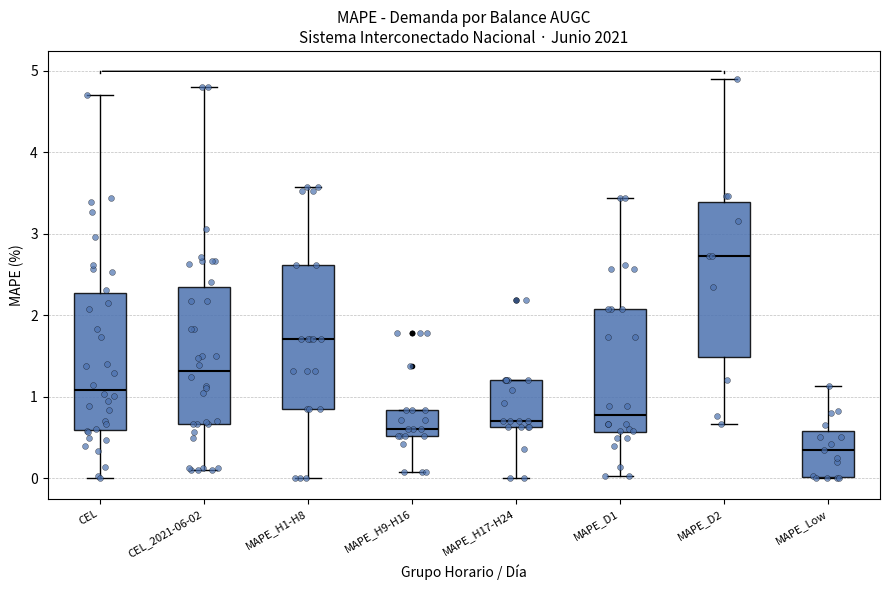

Reading left to right, read every box against the y-axis: the position of its median line, the range the box covers, and the ends of its whiskers. The values are not printed on the chart, so give them approximately, as read against the axis.

CEL: median 1.1, box 0.6 to 2.3, whiskers 0.0 to 4.7
CEL_2021-06-02: median 1.3, box 0.7 to 2.4, whiskers 0.1 to 4.8
MAPE_H1-H8: median 1.7, box 0.8 to 2.6, whiskers 0.0 to 3.6
MAPE_H9-H16: median 0.6, box 0.5 to 0.8, whiskers 0.1 to 0.8
MAPE_H17-H24: median 0.7, box 0.6 to 1.2, whiskers 0.0 to 1.2
MAPE_D1: median 0.8, box 0.6 to 2.1, whiskers 0.0 to 3.4
MAPE_D2: median 2.7, box 1.5 to 3.4, whiskers 0.7 to 4.9
MAPE_Low: median 0.3, box 0.0 to 0.6, whiskers 0.0 to 1.1